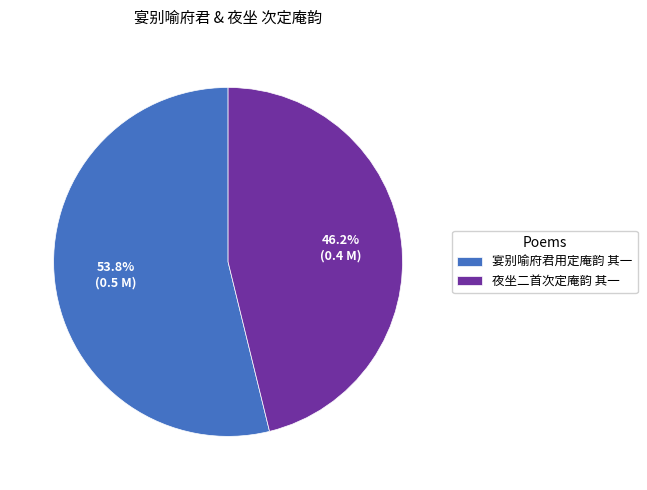

Does any single category account for the majority?

Yes